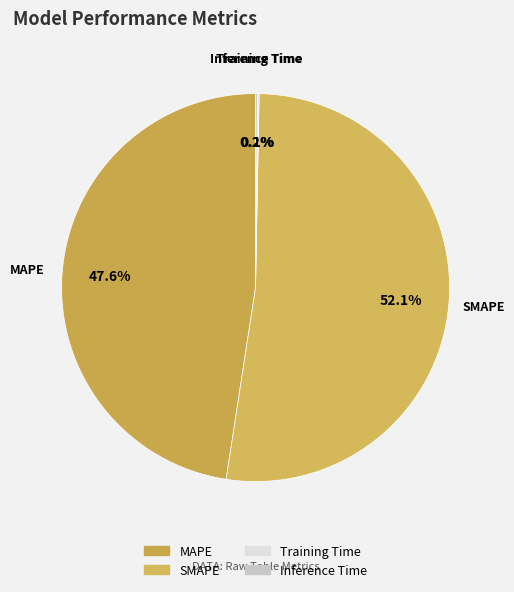

Is there any slice that represents more than half of the pie?

Yes